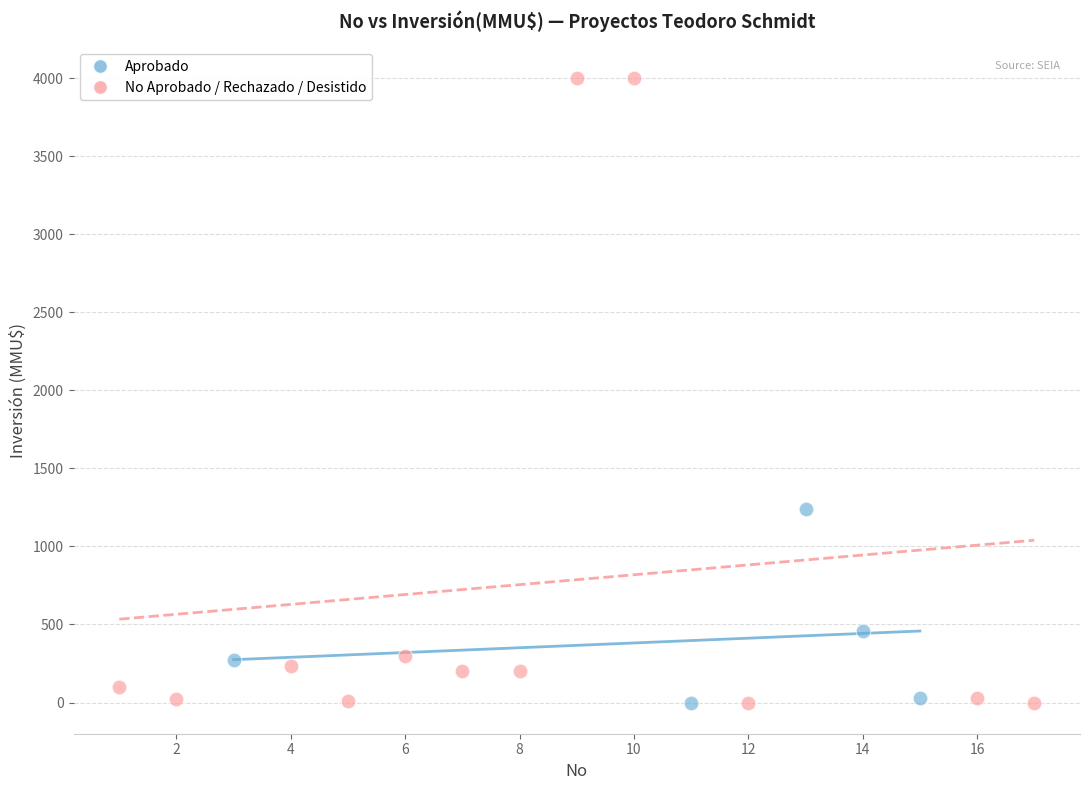

Which series contains the highest Y value?

No Aprobado / Rechazado / Desistido